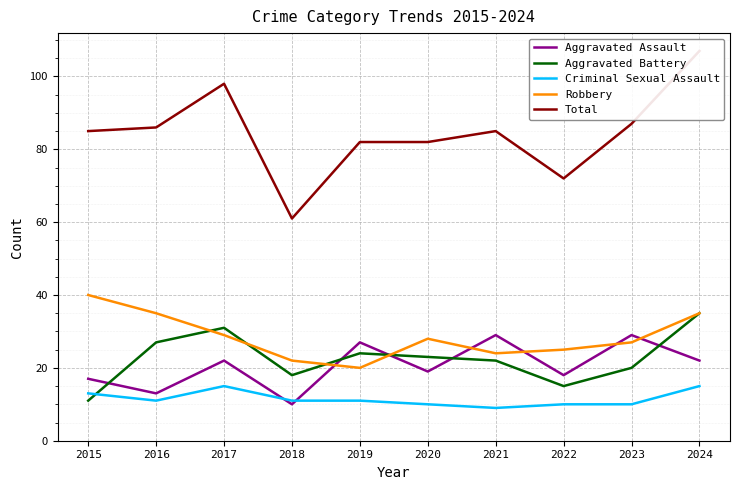

At which category is the sum across all series the highest?

2024